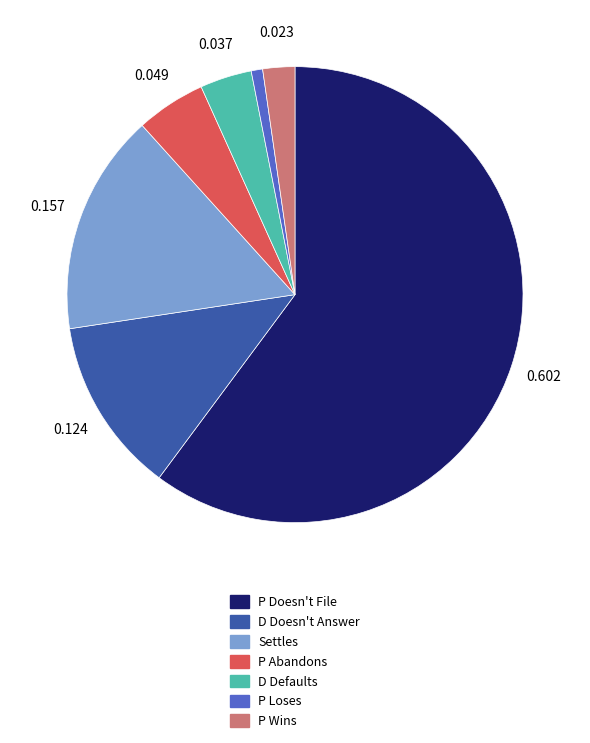

Is there a majority slice in this chart?

Yes